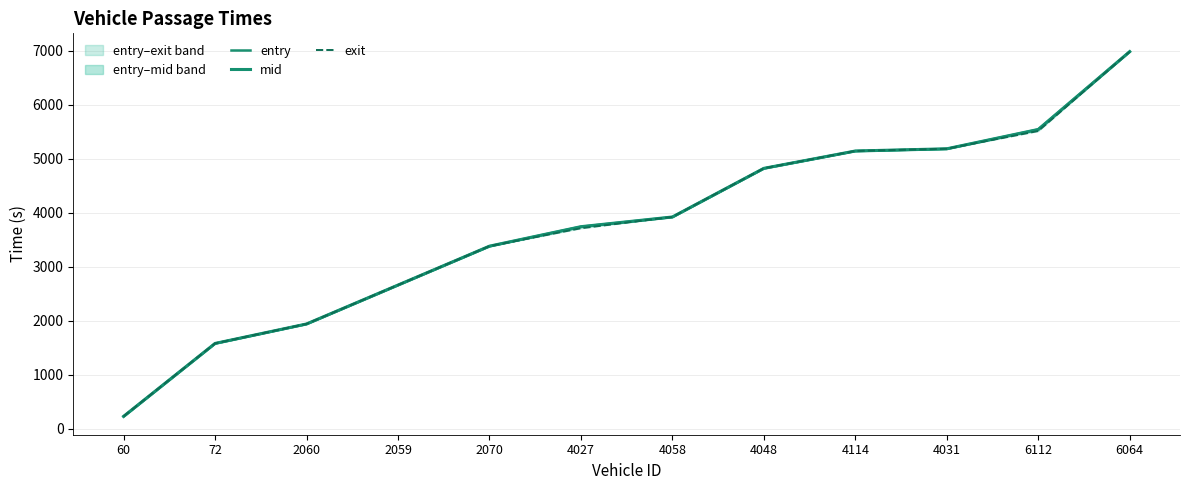

Is the value of exit at 4031 greater than the value of entry at 2070?

Yes